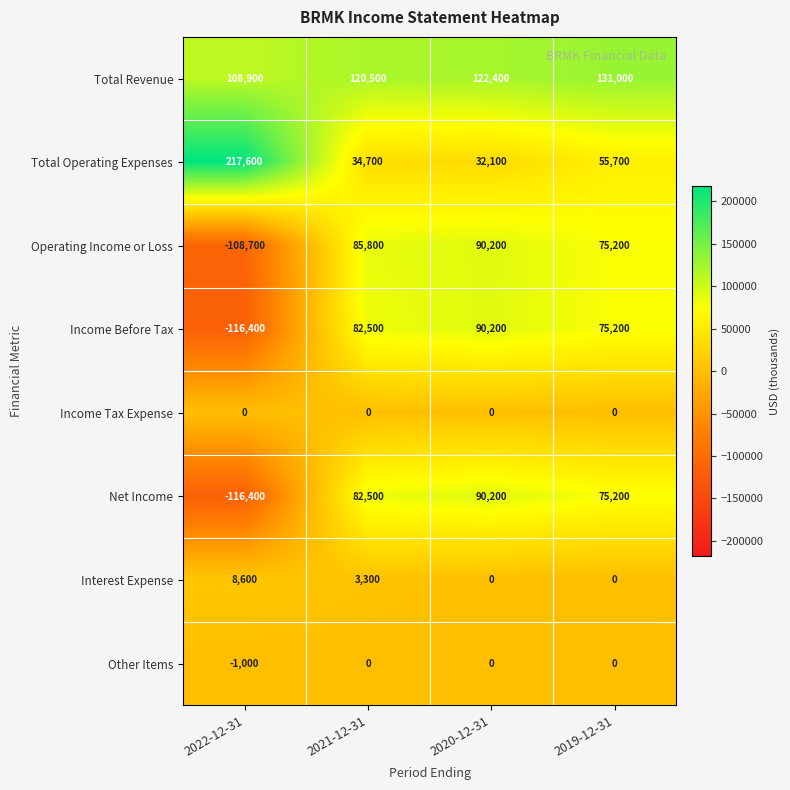

At how many categories does at least one series exceed 128000?

2